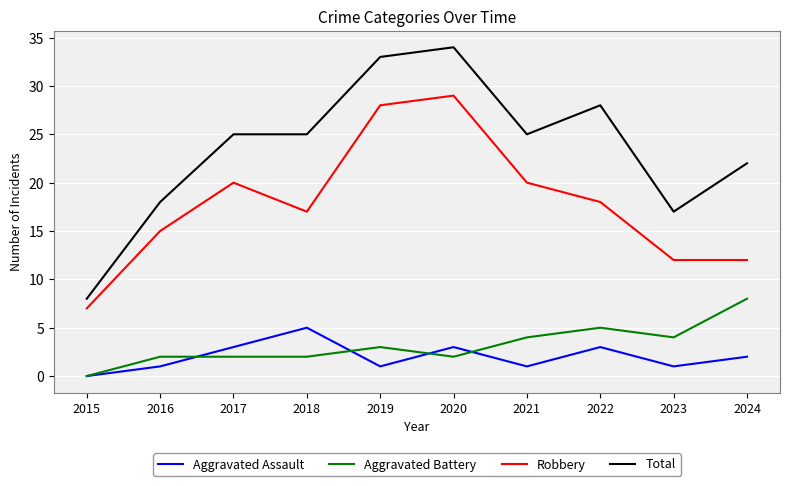

Is the value of Aggravated Battery at 2018 greater than the value of Aggravated Assault at 2018?

No